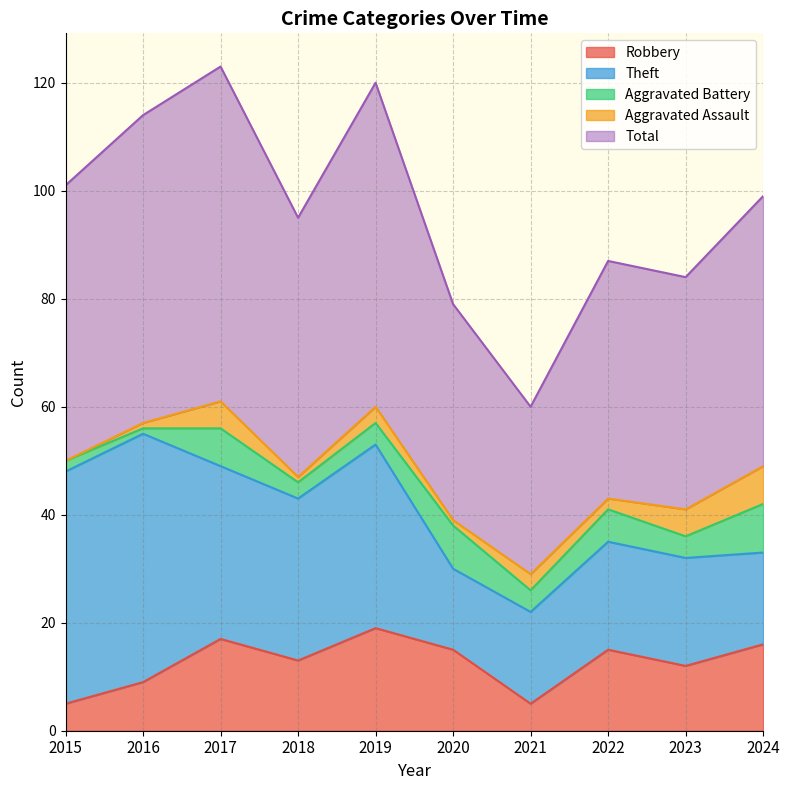

True or false: Total and Robbery cross at least once.

False